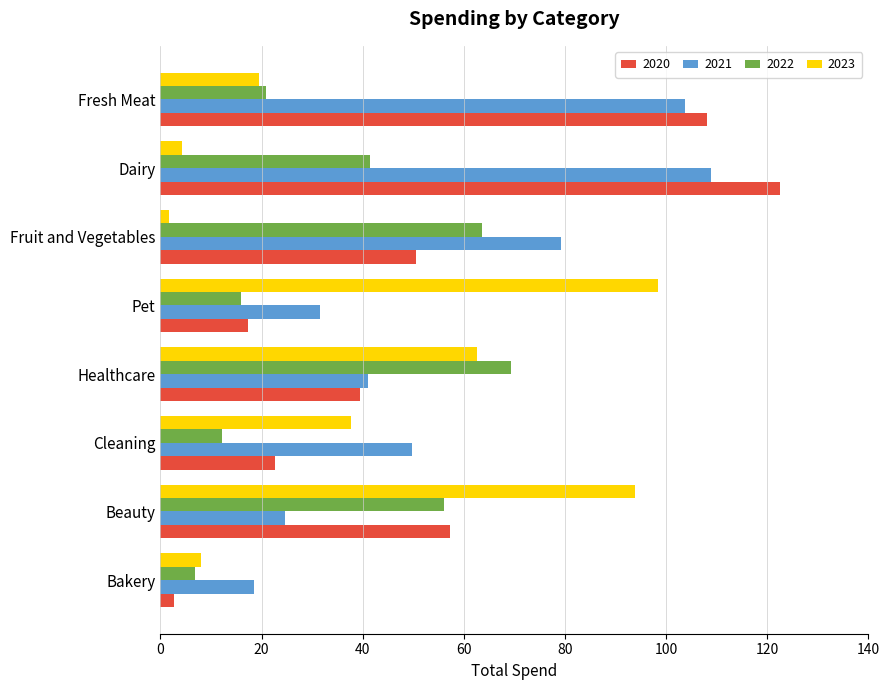

The 2020 series shows 22.7 at Cleaning. True or false?

True